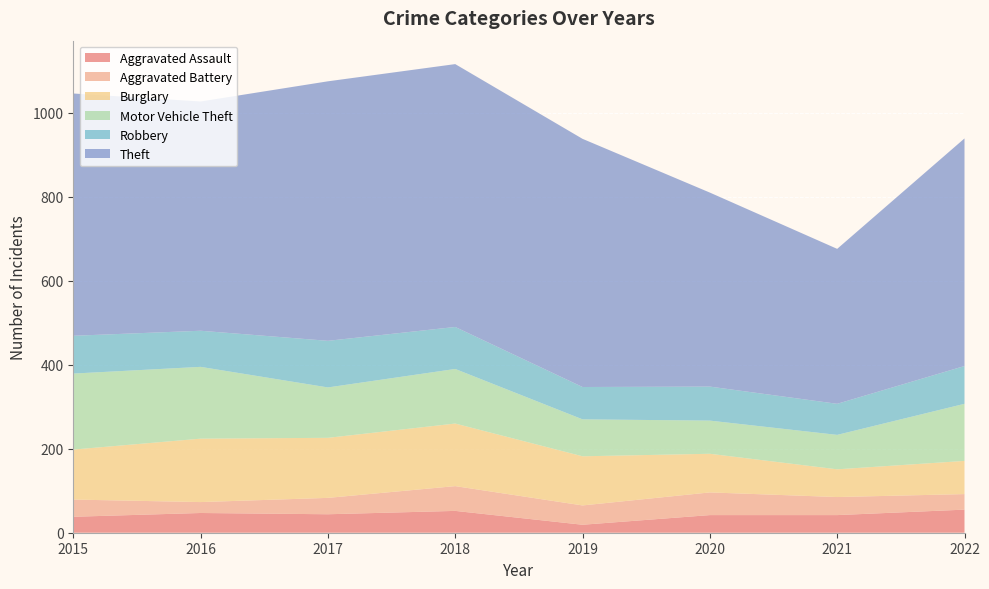

Reading right to left, transcribe all the data shown in this chart.

Aggravated Assault: 55	42	42	19	52	44	47	38
Aggravated Battery: 37	43	54	46	59	39	26	41
Burglary: 79	66	92	117	149	143	151	119
Motor Vehicle Theft: 136	82	79	88	130	120	171	181
Robbery: 90	74	81	77	100	111	86	90
Theft: 542	369	462	591	626	618	546	577